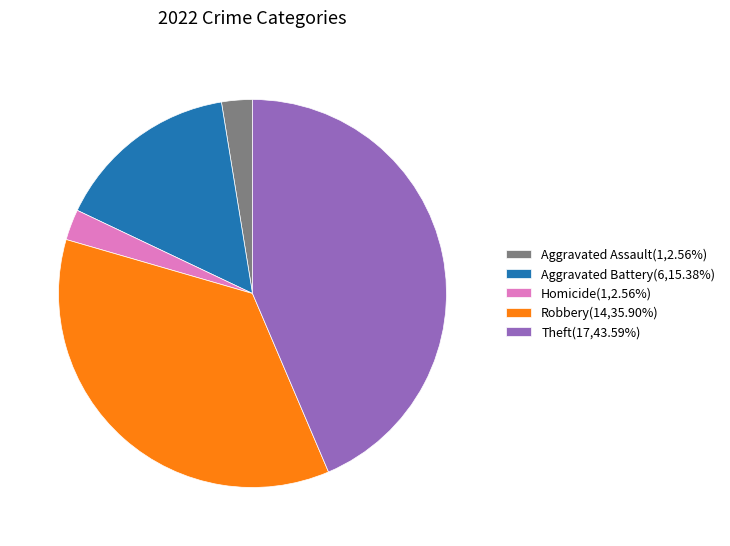

Is there a majority slice in this chart?

No